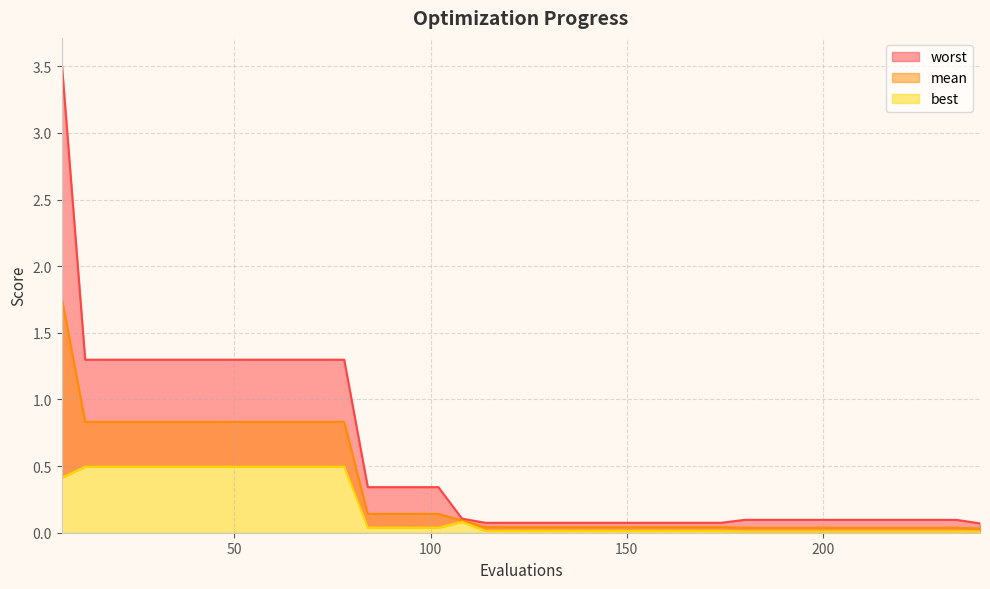

What is the value of the best point at the 10th from the left?

0.5